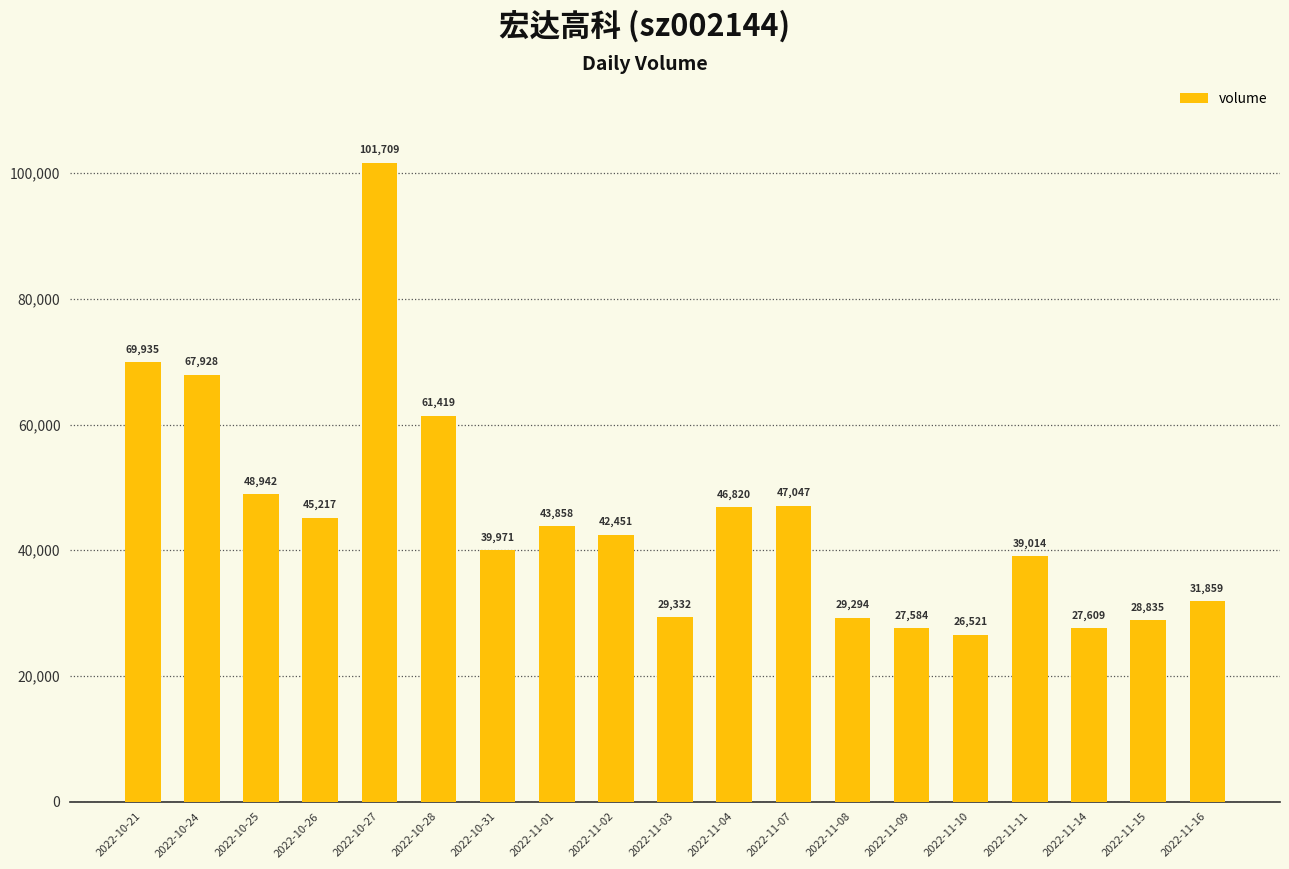

Rank the categories by value from highest to lowest.

2022-10-27, 2022-10-21, 2022-10-24, 2022-10-28, 2022-10-25, 2022-11-07, 2022-11-04, 2022-10-26, 2022-11-01, 2022-11-02, 2022-10-31, 2022-11-11, 2022-11-16, 2022-11-03, 2022-11-08, 2022-11-15, 2022-11-14, 2022-11-09, 2022-11-10